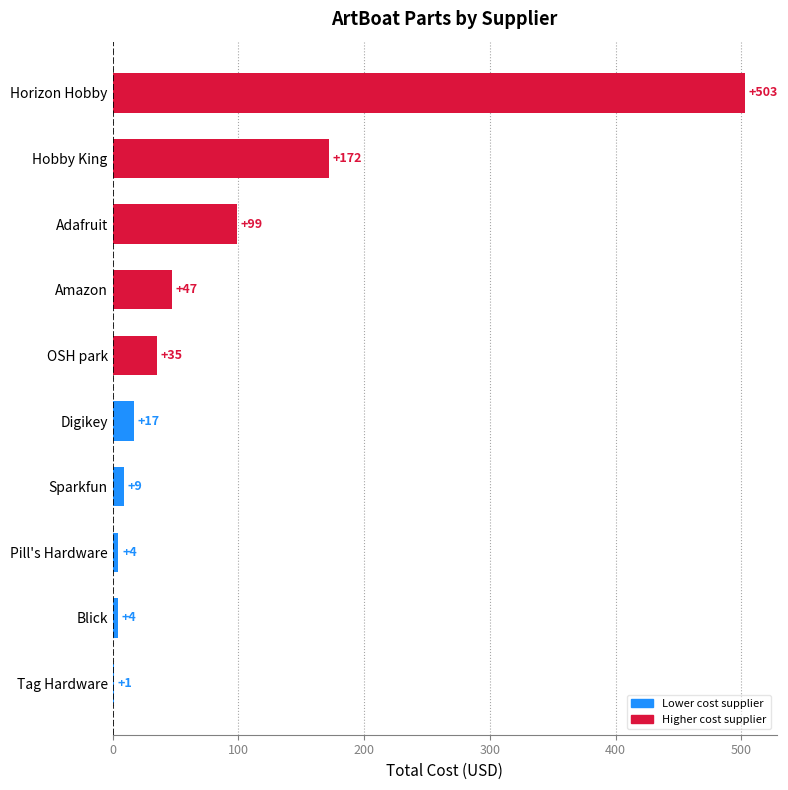

Between Sparkfun and Blick, which is larger?

Sparkfun